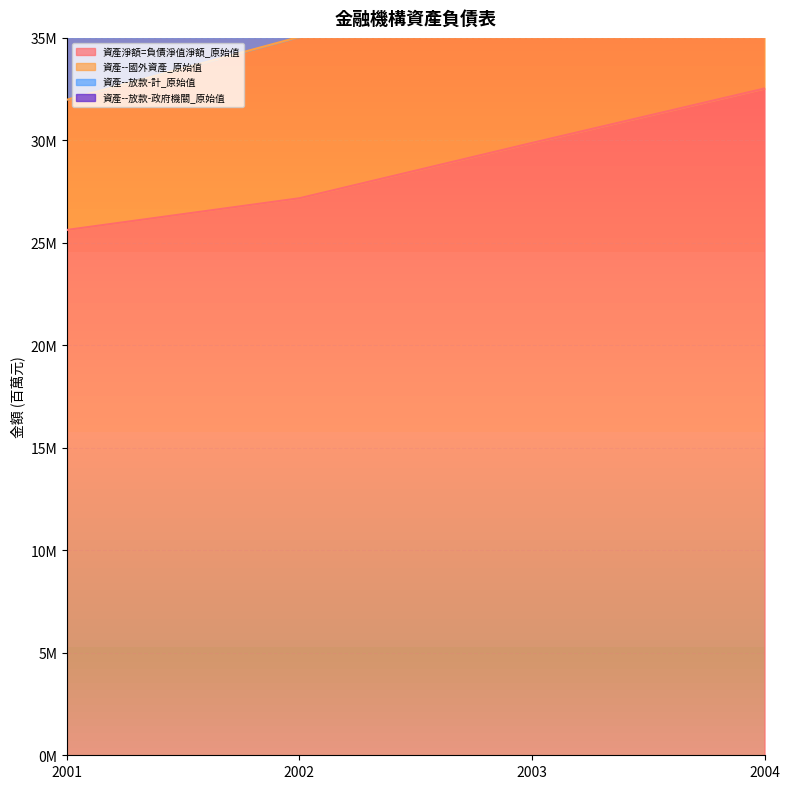

What is the sum of all 資產--國外資產_原始值 values?

150116198